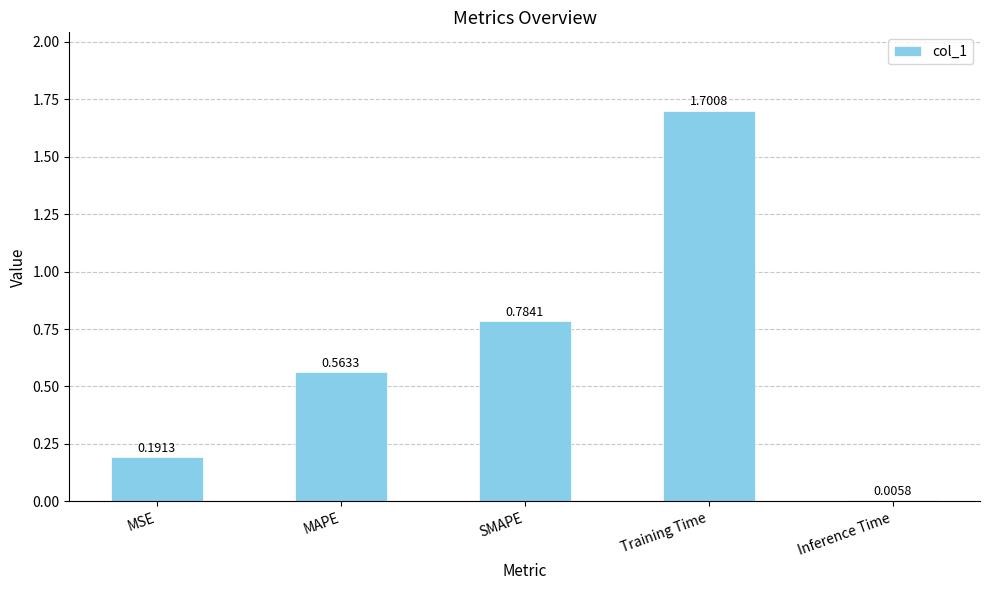

Which label corresponds to the largest value in the chart?

Training Time